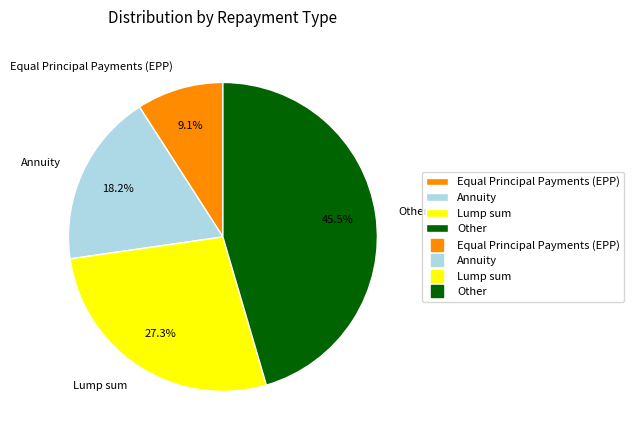

What is the ratio of the value at Lump sum to the value at Equal Principal Payments (EPP)?

3.0